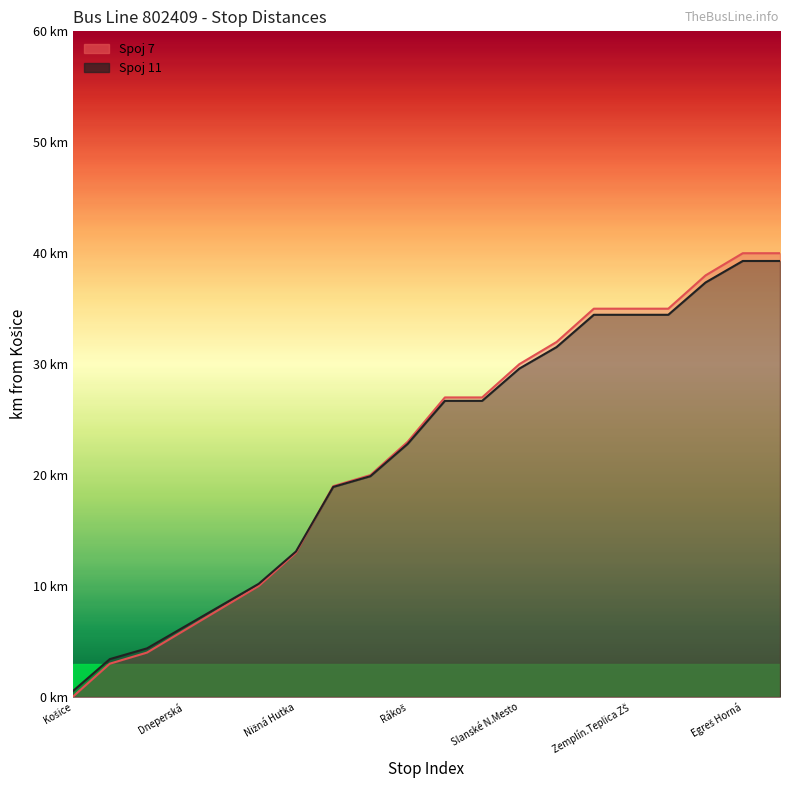

What is the label of the 12th point from the right?

Bohdanovce kostol